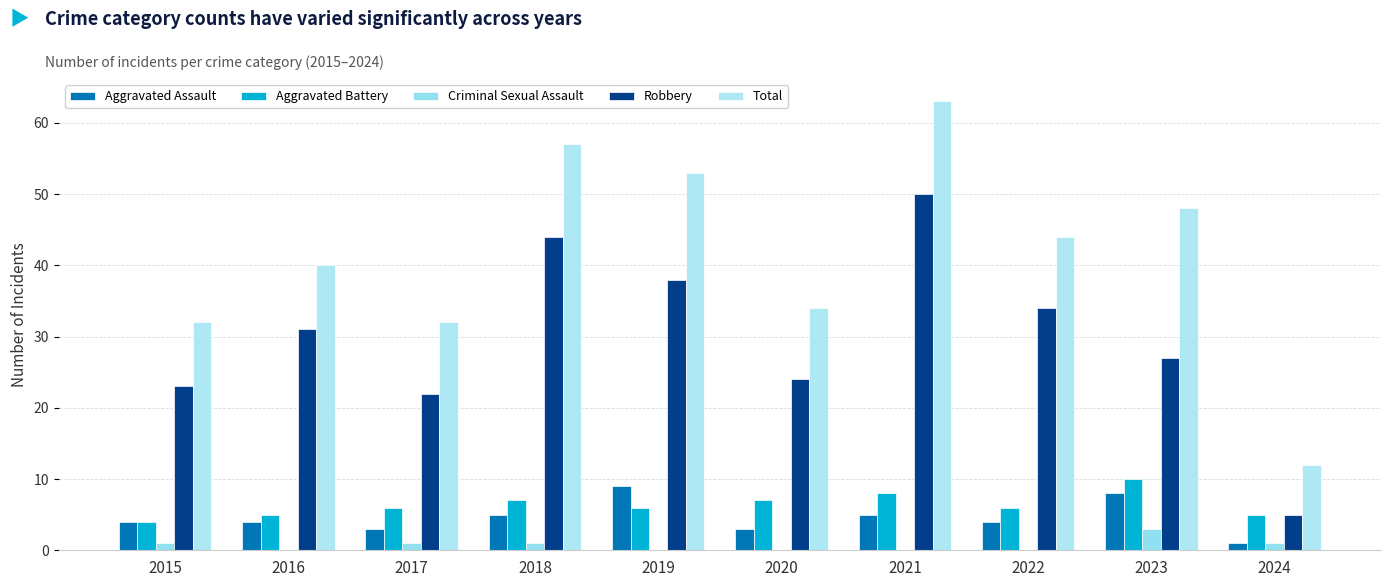

Is it true that Robbery equals 24 at 2020?

True